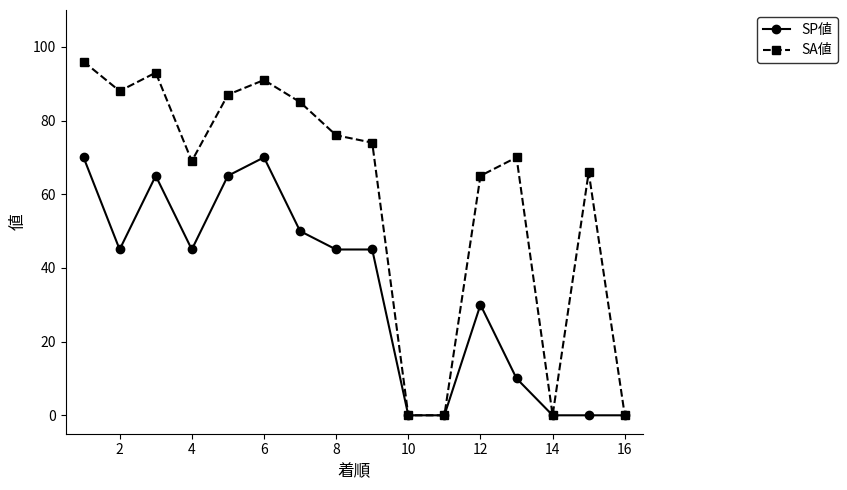

Which series has the largest total across all categories?

SA値